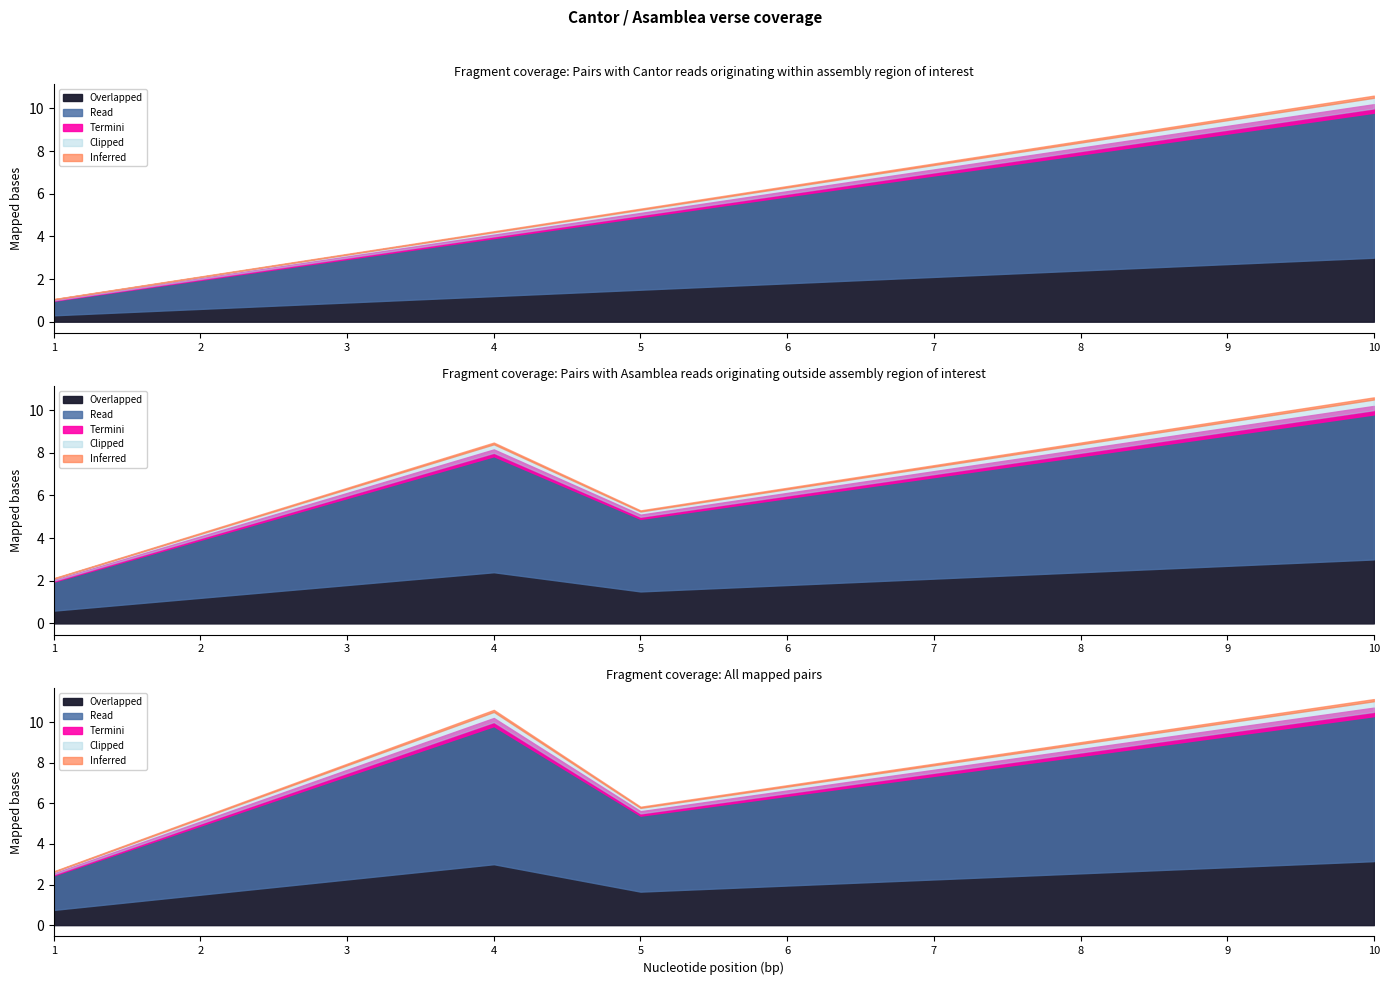

At how many categories does at least one series exceed 4?

6